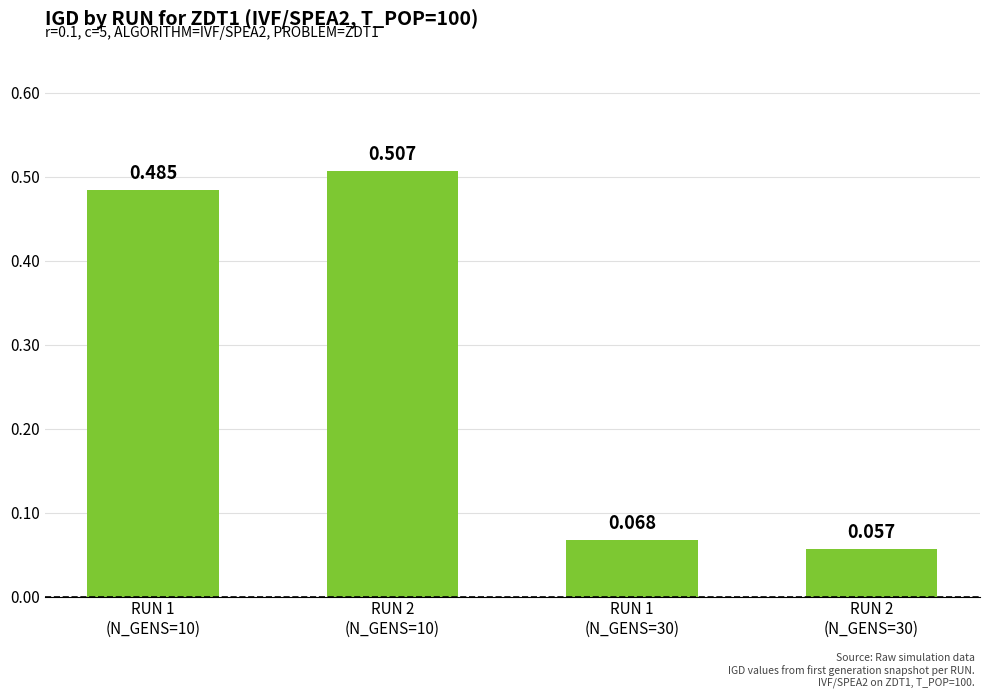

What is the difference between the maximum and minimum values?

0.5